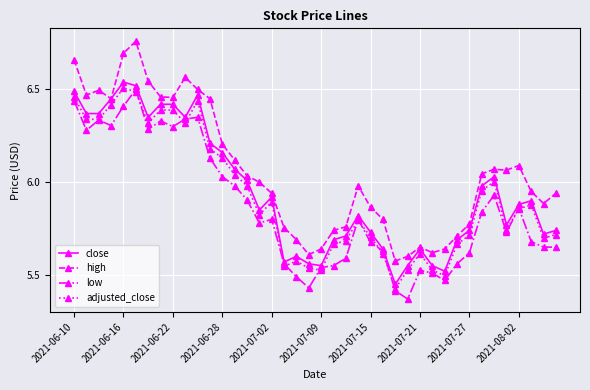

True or false: close has more than 2 points higher than both neighbors.

True